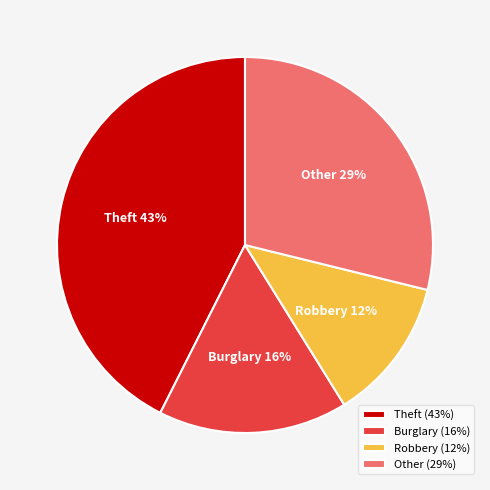

How many slices are in this pie chart?

4